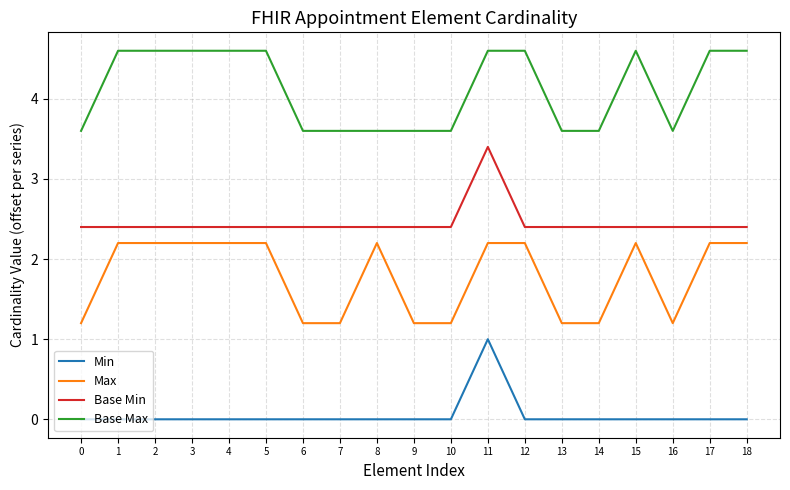

Count the Min values in the range 0 to 1.

19